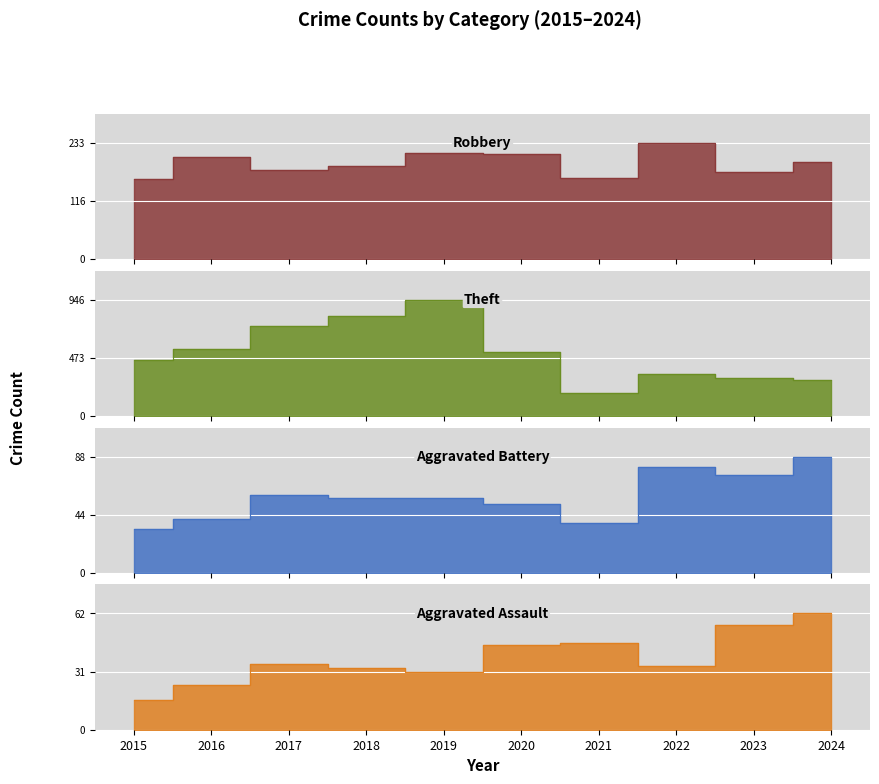

How many data points in Aggravated Assault are less than 35?

5